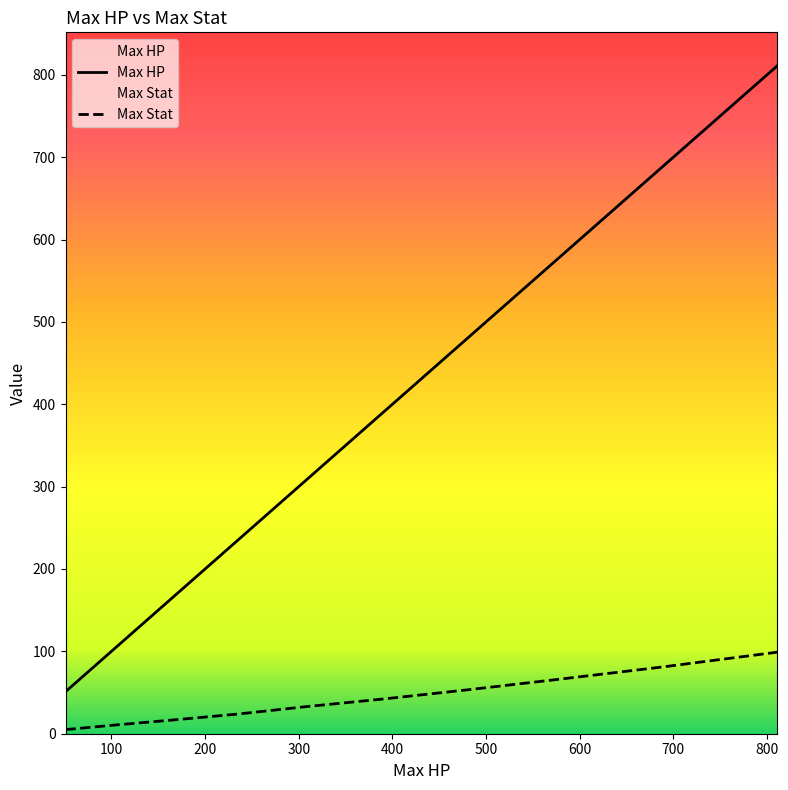

True or false: Max Stat has more than 1 interior local peaks.

False